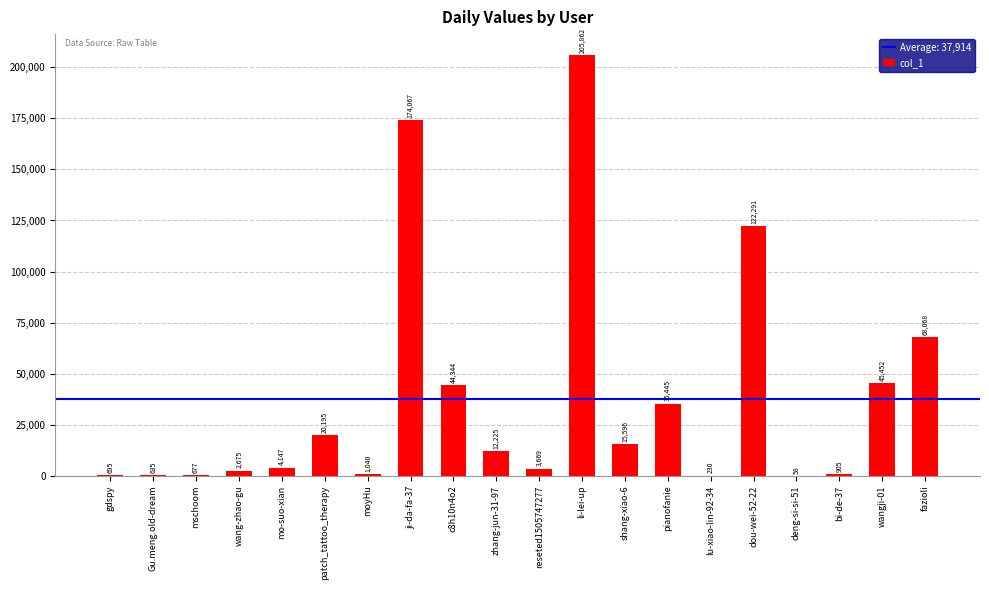

Reading left to right, transcribe all the data shown in this chart.

695	635	677	2675	4147	20195	1040	174067	44344	12225	3669	205862	15596	35445	230	122291	58	905	45452	68068